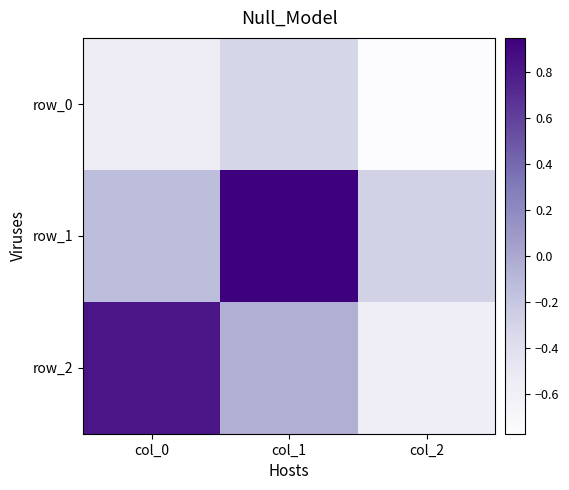

Read the row_2 value at col_2.

-0.6